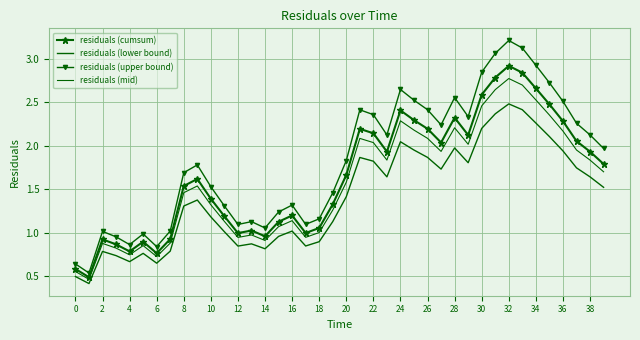

How many values in the residuals (upper bound) series exceed 1?

34